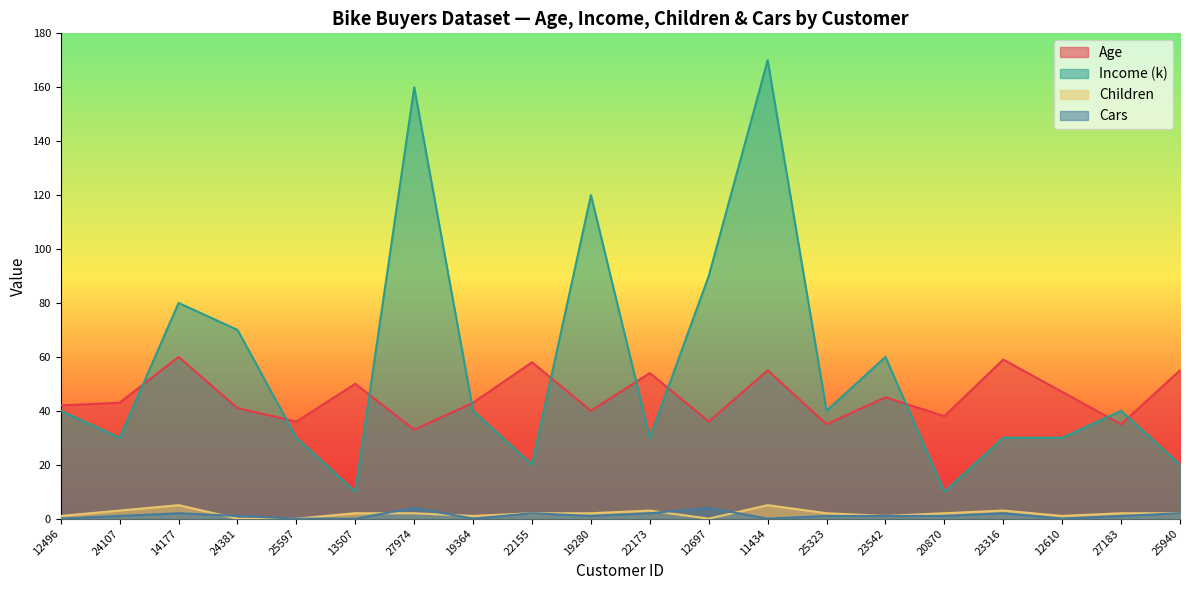

What is the total value across all series at 12697?

130